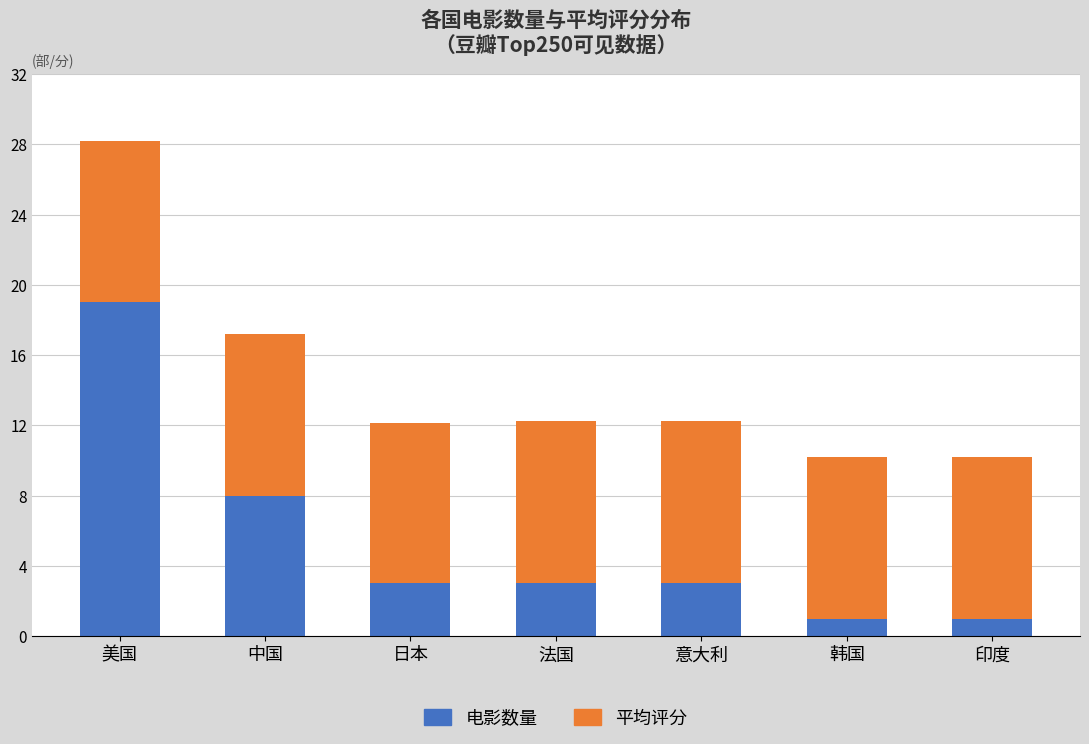

What is the maximum value for 电影数量?

19.0